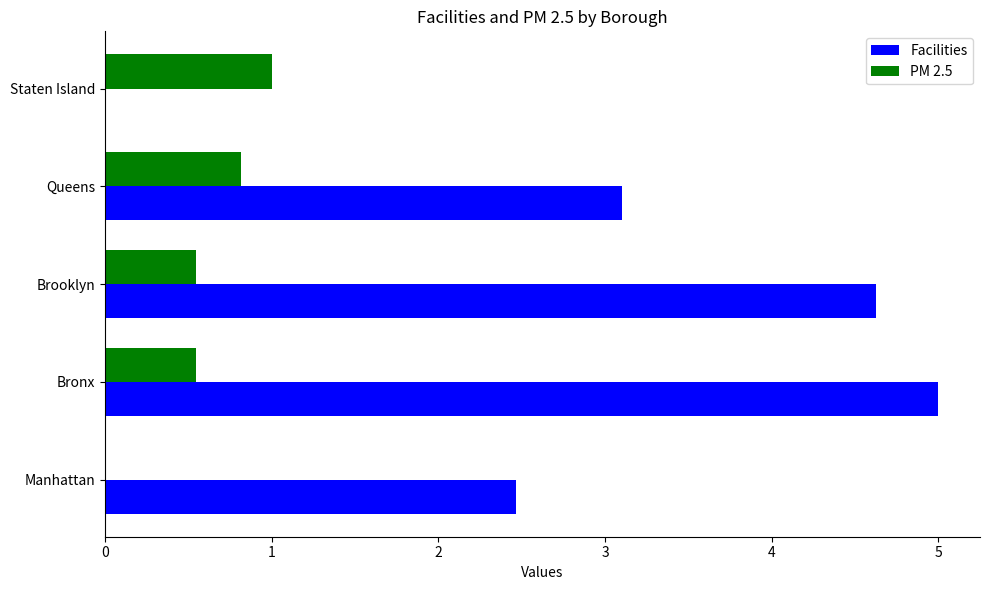

What is the maximum value for PM 2.5?

1.0